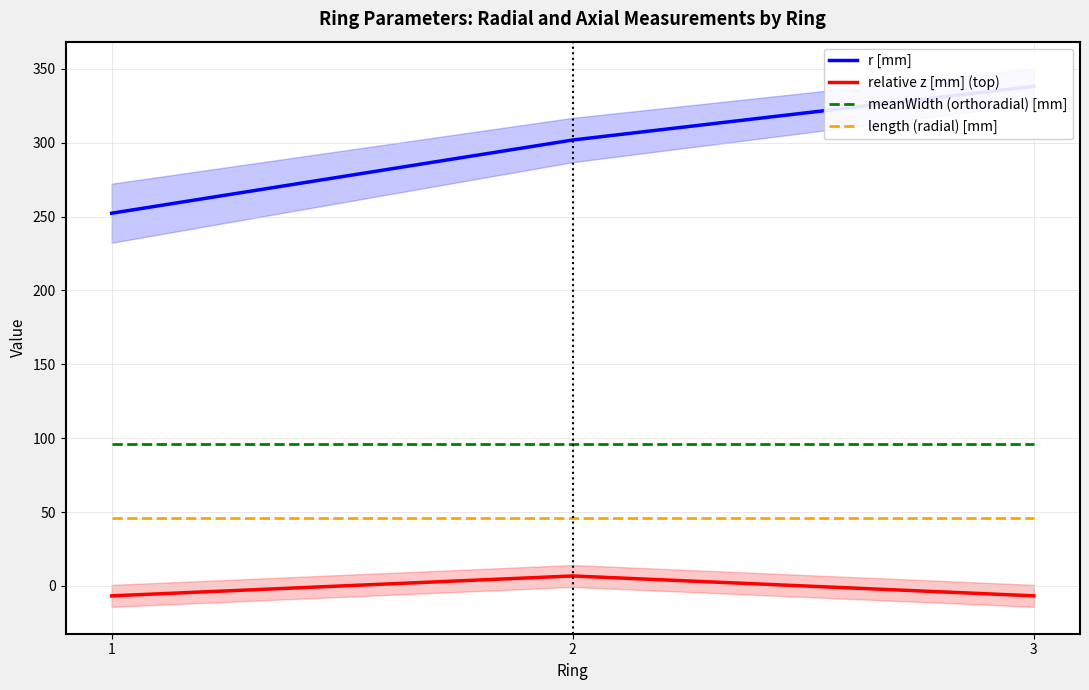

Between 3 and 1, which is larger?

3